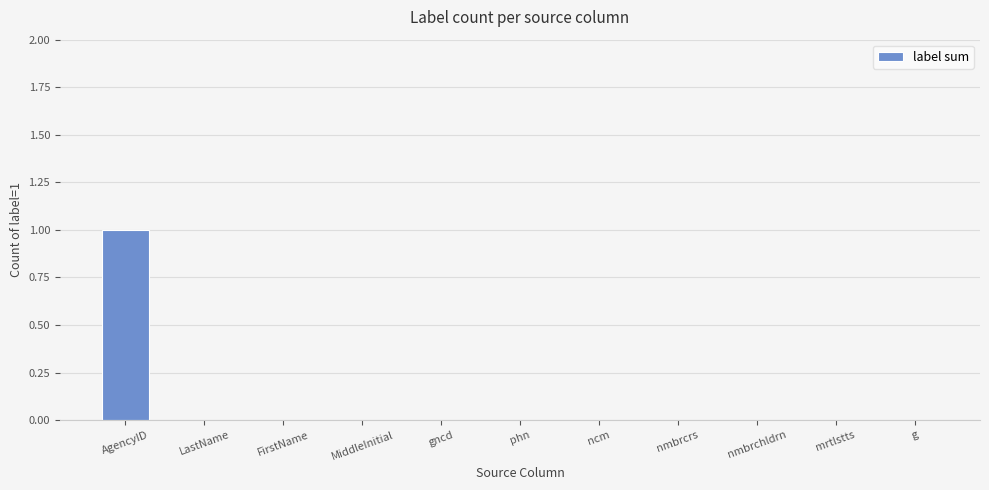

How many categories are shown in the chart?

11